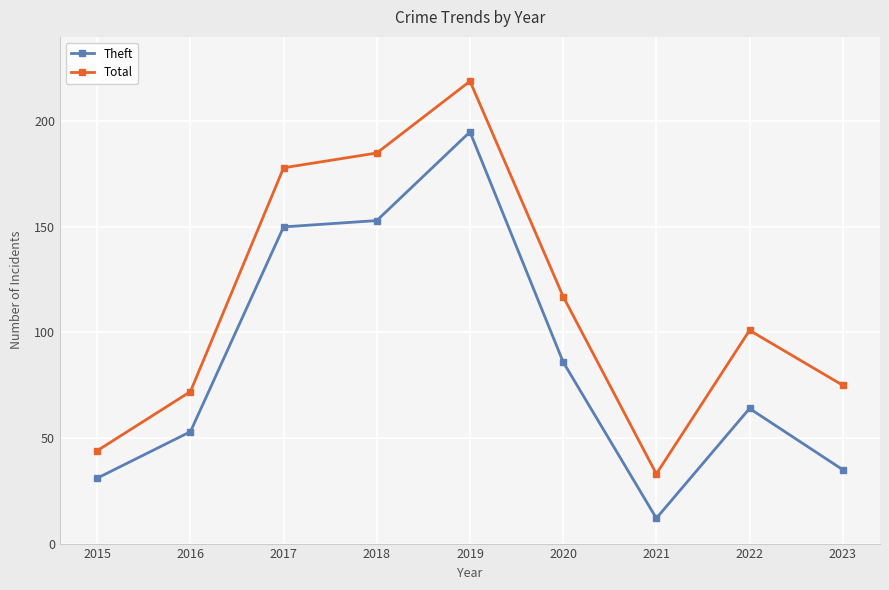

Which series has the widest spread of values?

Total